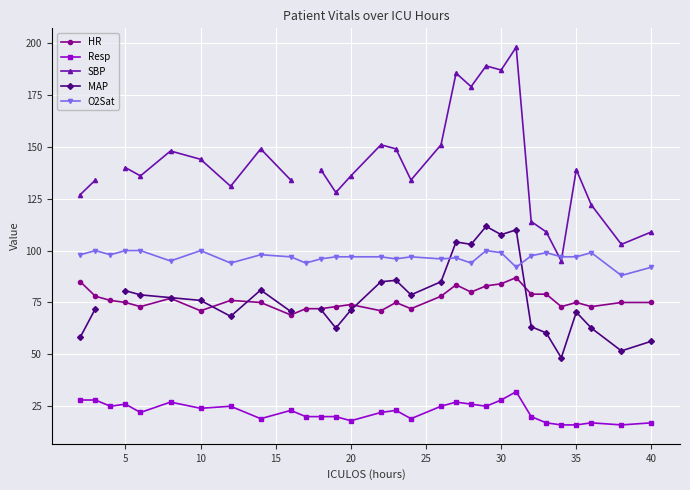

What is the minimum value shown in the chart?

16.0